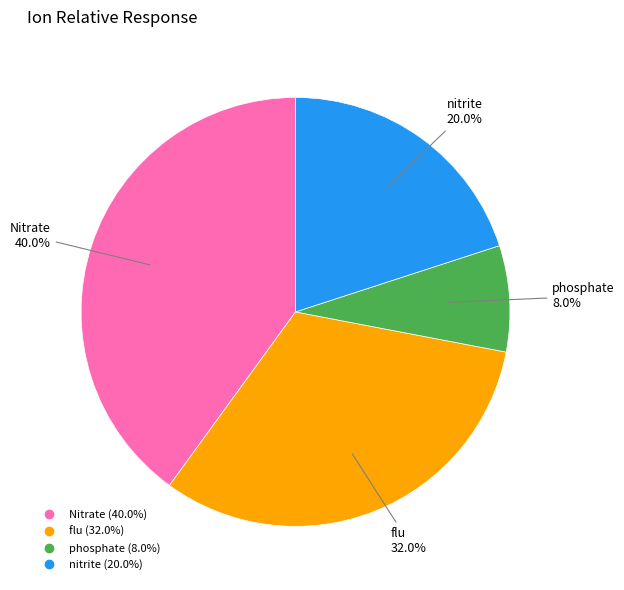

To the nearest percent, what is the difference between the largest and smallest slice percentages?

32%